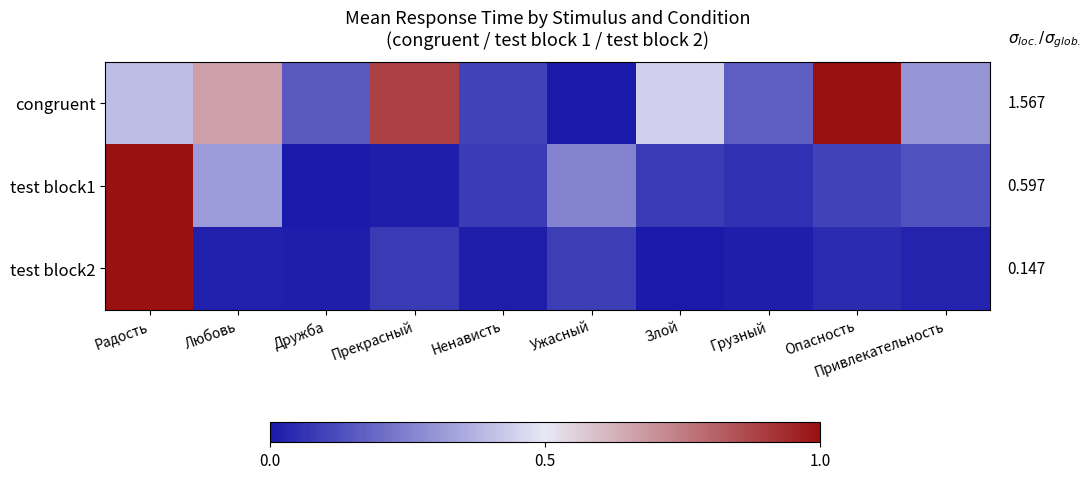

Which series has the largest total across all categories?

congruent